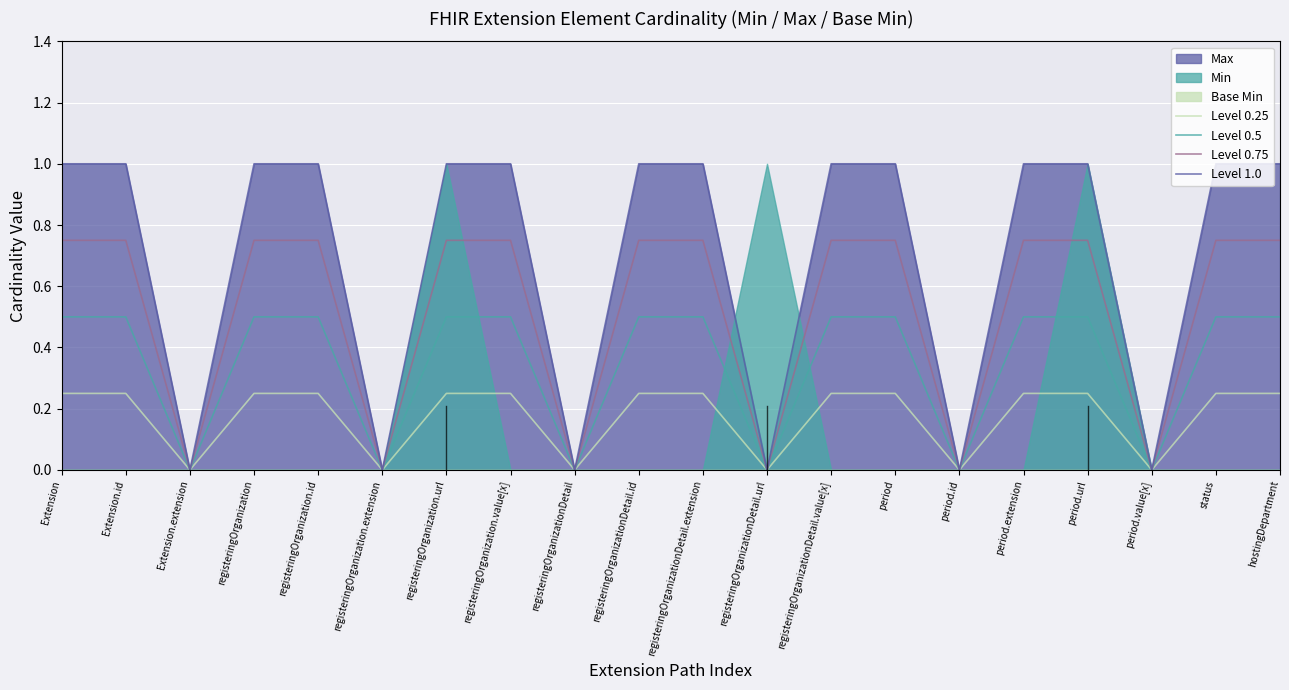

True or false: Level 1.0 has a value of 0.6 at registeringOrganization.extension.

False